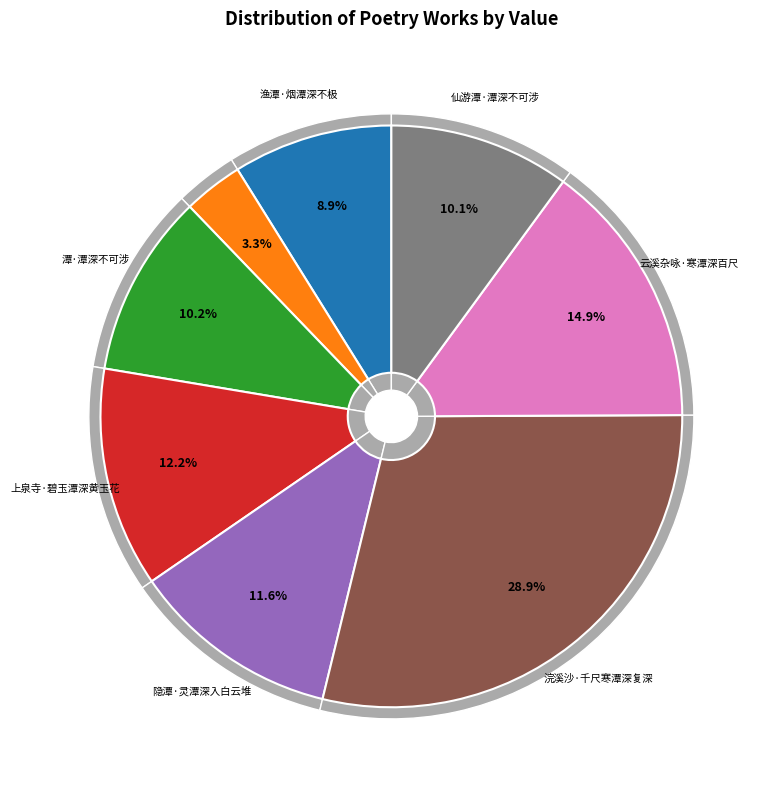

How many segments does this pie chart have?

8